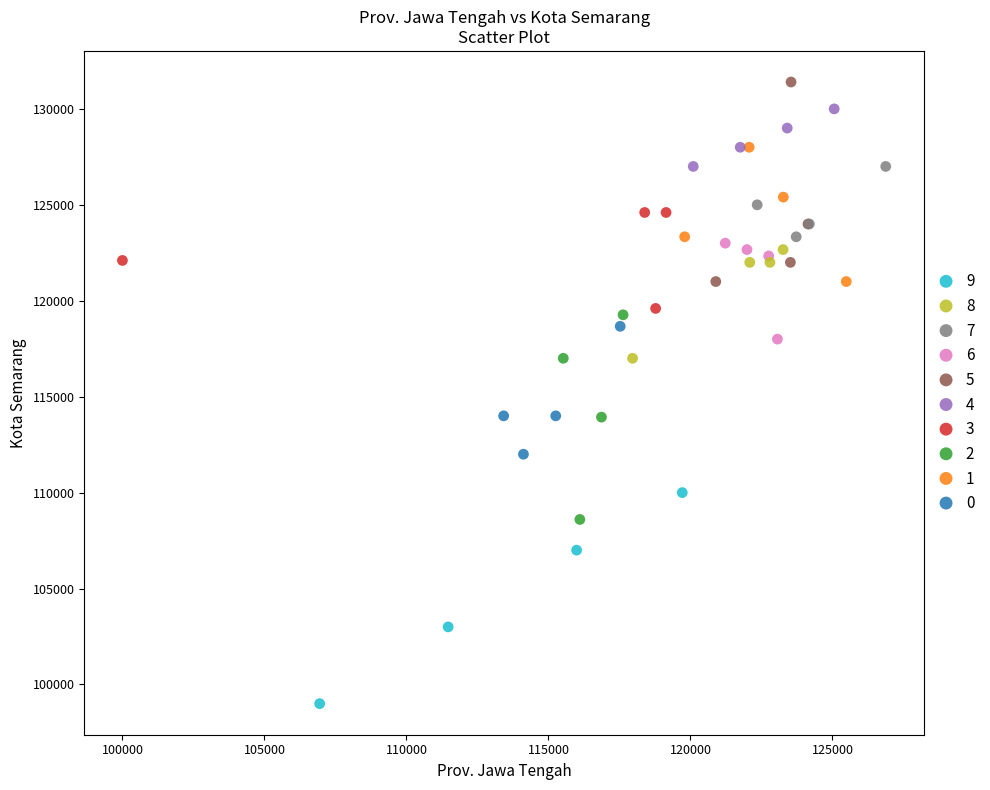

Which series contains the lowest Y value?

9